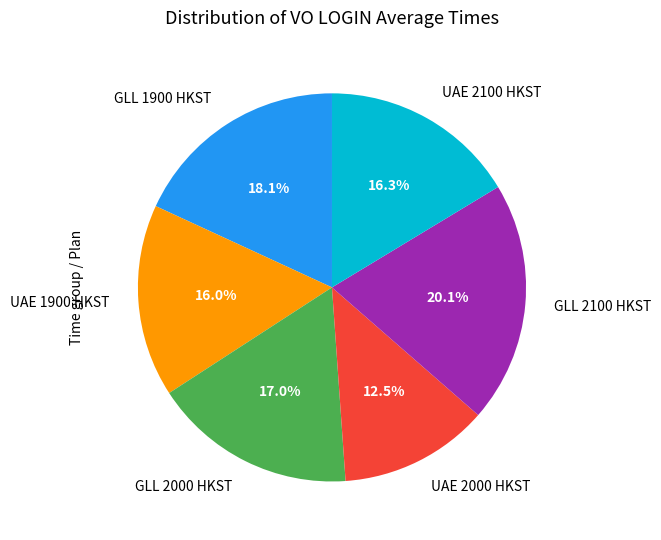

Which category has the smallest portion of the pie?

UAE 2000 HKST